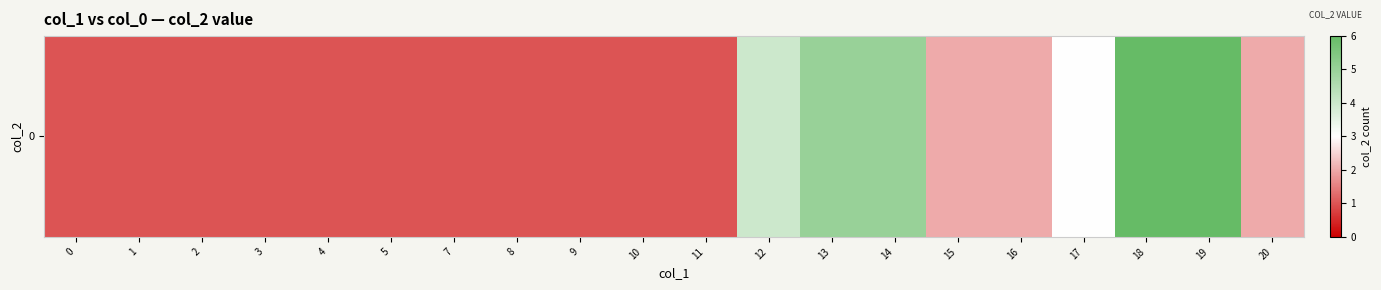

What is the sum of all values?

46